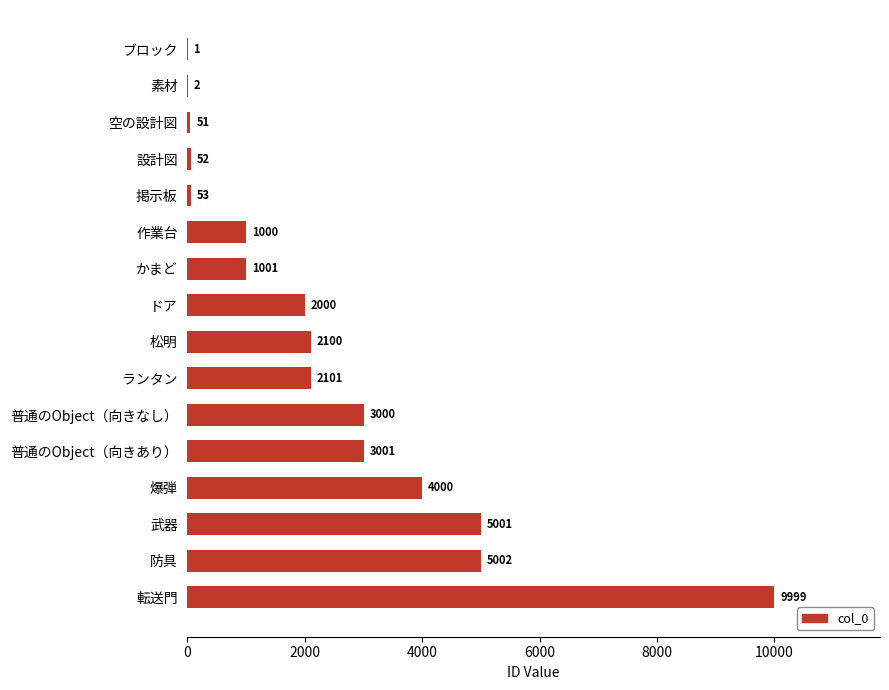

Are the bars horizontal?

Yes